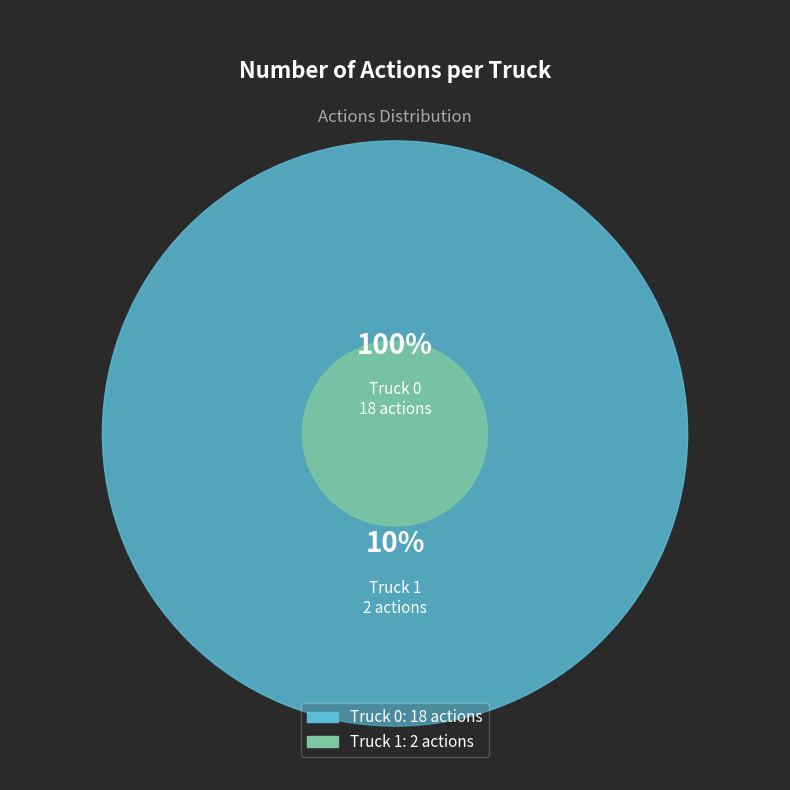

Do Truck 1 and Truck 0 together represent more than half of the pie?

Yes